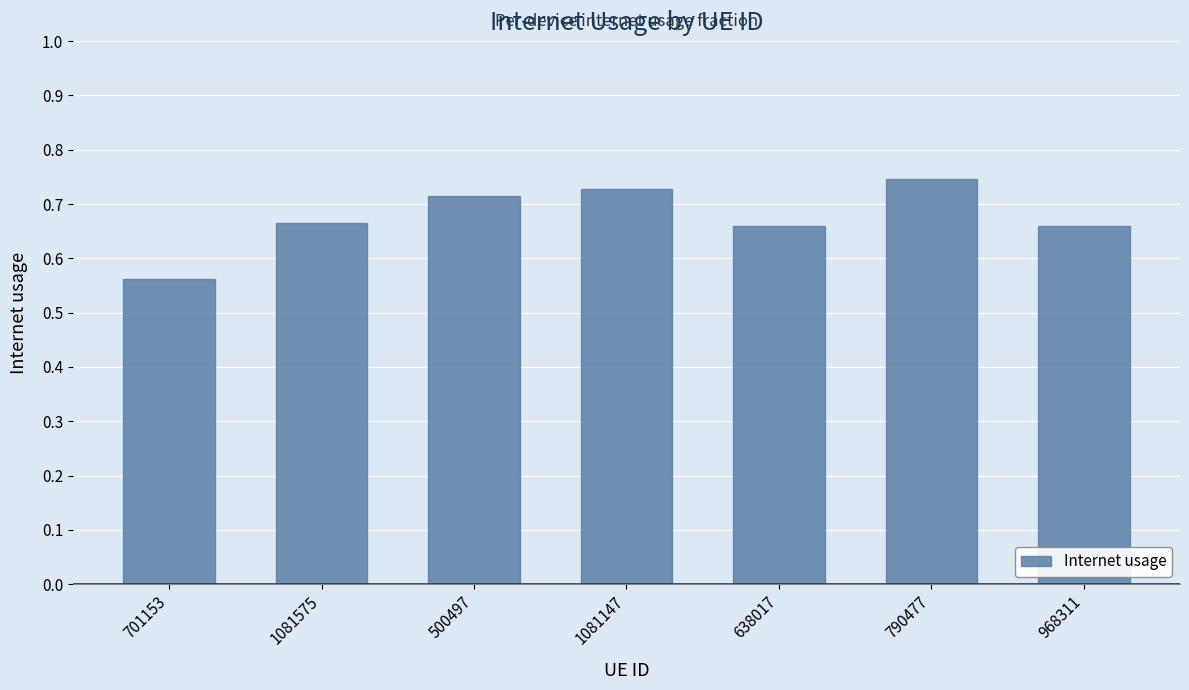

At which label is the value closest to 0?

701153